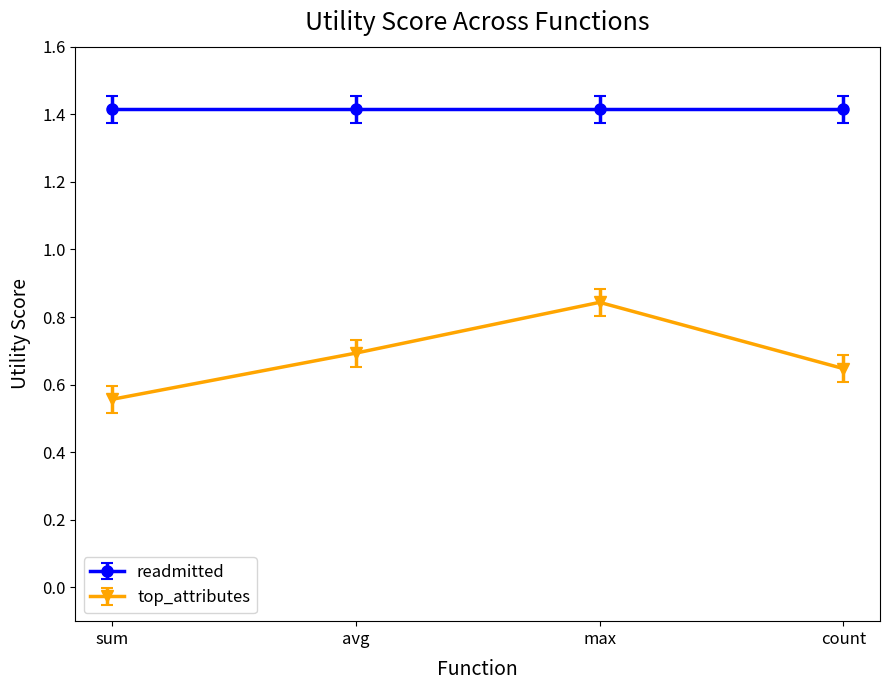

What is the sum of all readmitted values?

5.7